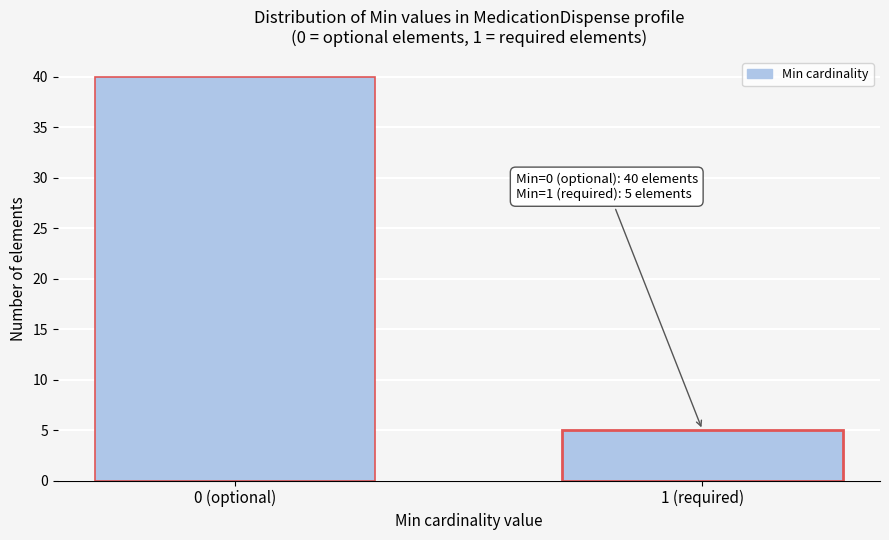

Reading right to left, transcribe all the data shown in this chart.

5	40